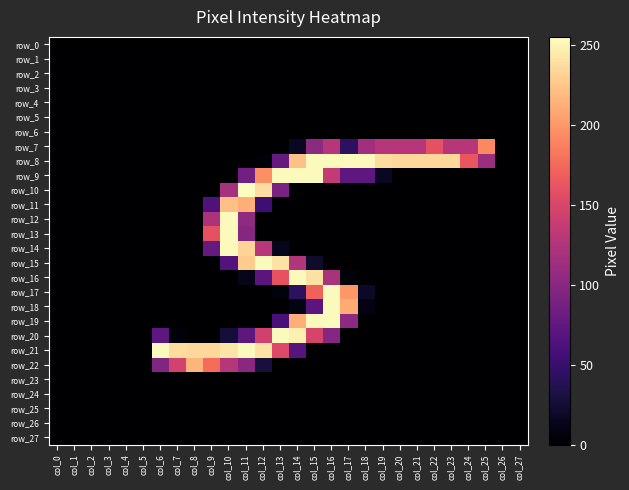

Between col_1 and col_7, which is larger?

col_1